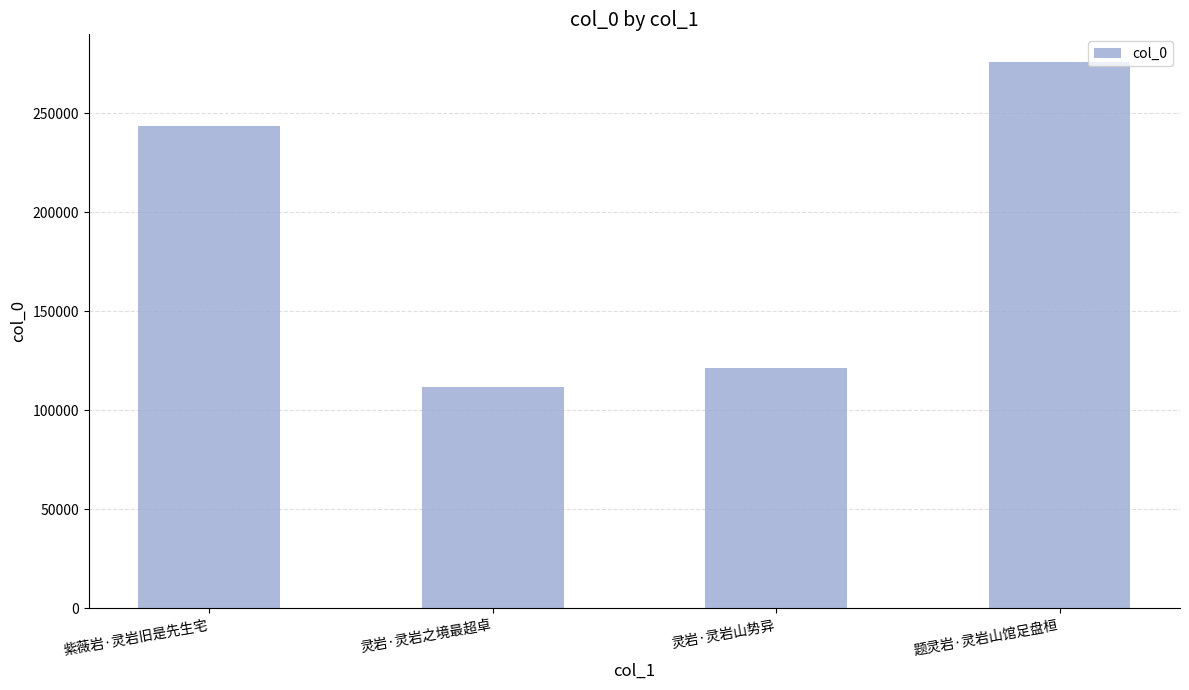

Count the number of data series in this chart.

1